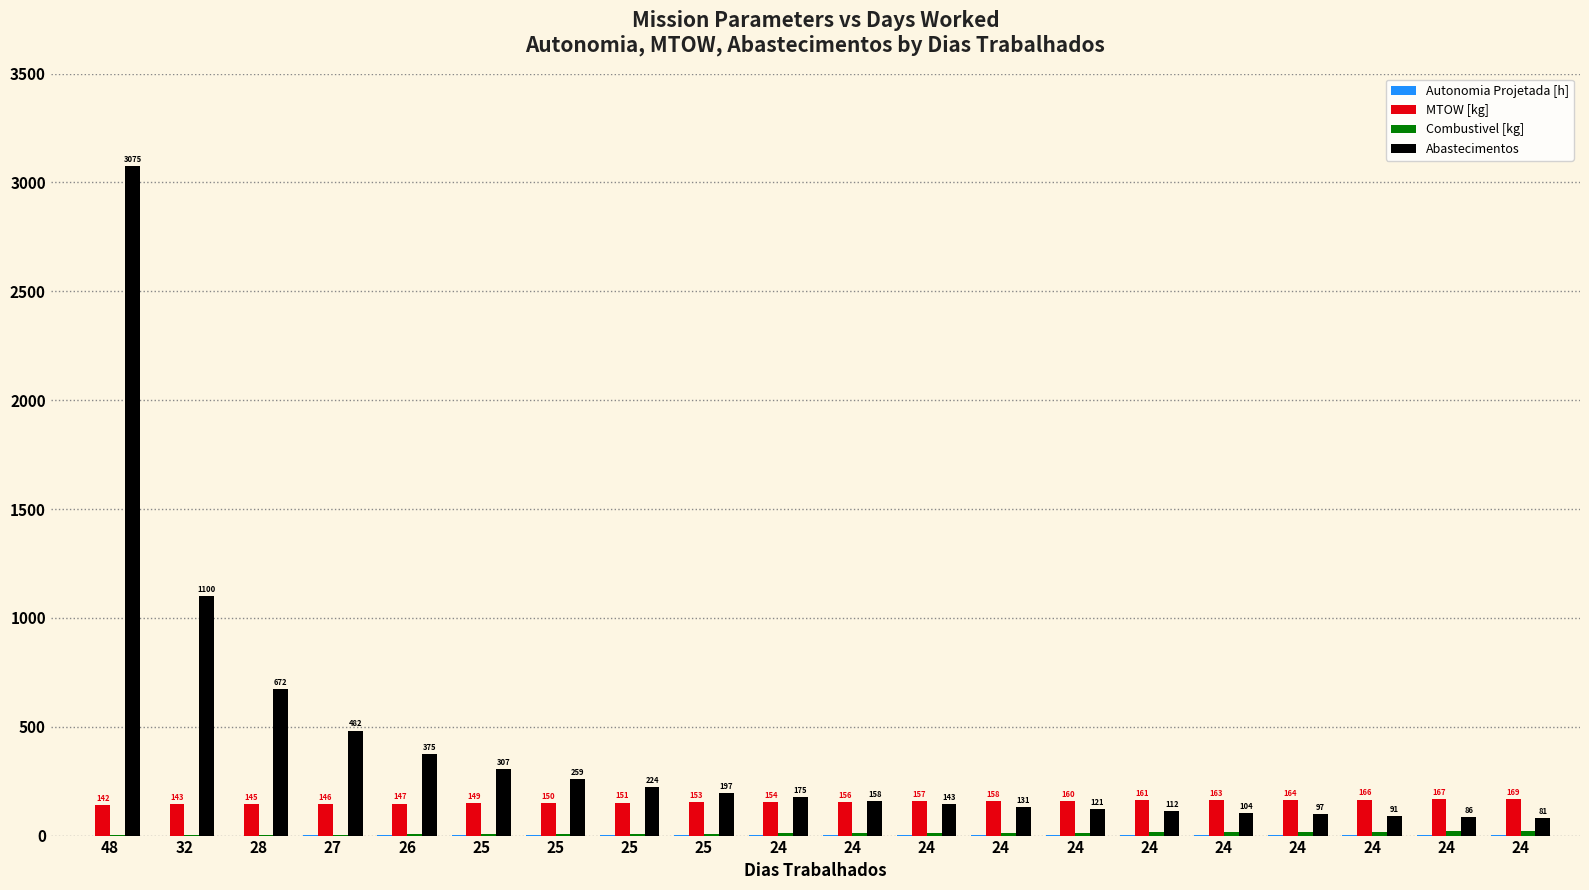

Between 24 and 24, which series saw the biggest shift?

Abastecimentos